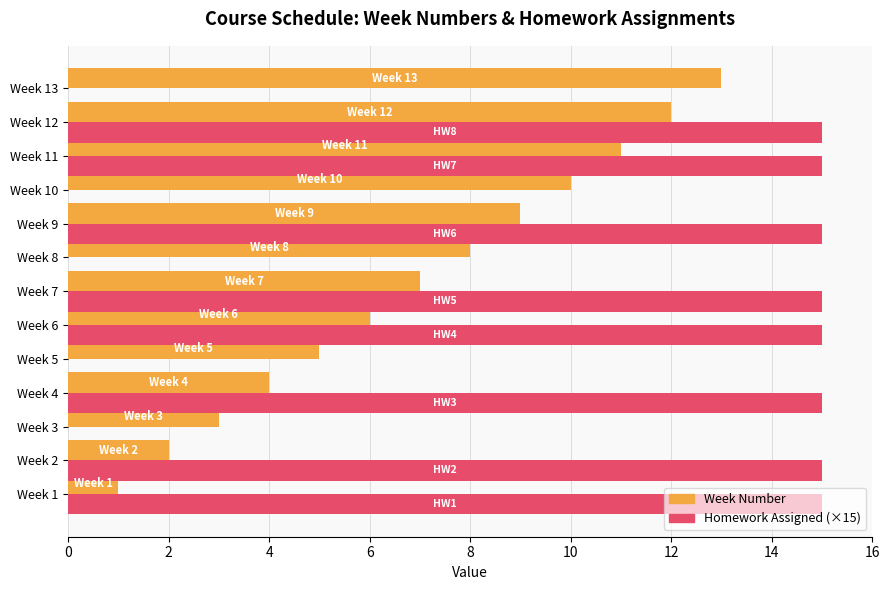

What is the greatest value displayed?

15